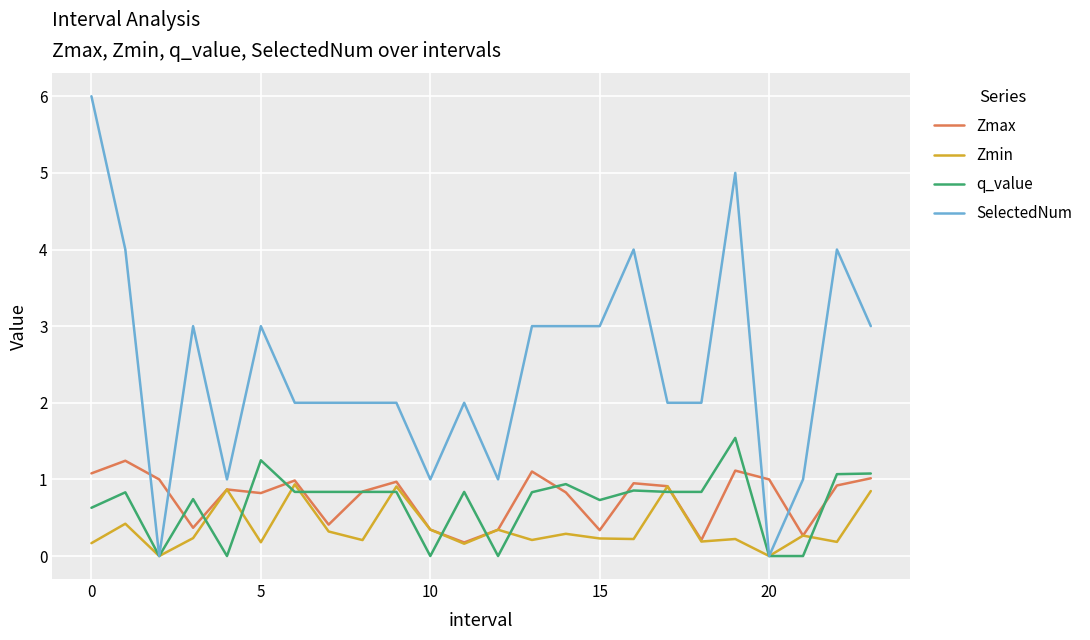

True or false: SelectedNum has more than 1 points higher than both neighbors.

True